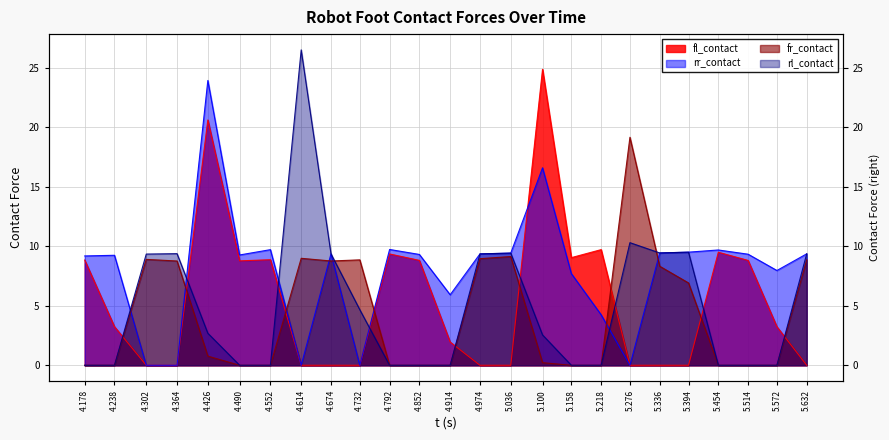

The fr_contact series shows 0.0 at 4.238. True or false?

True